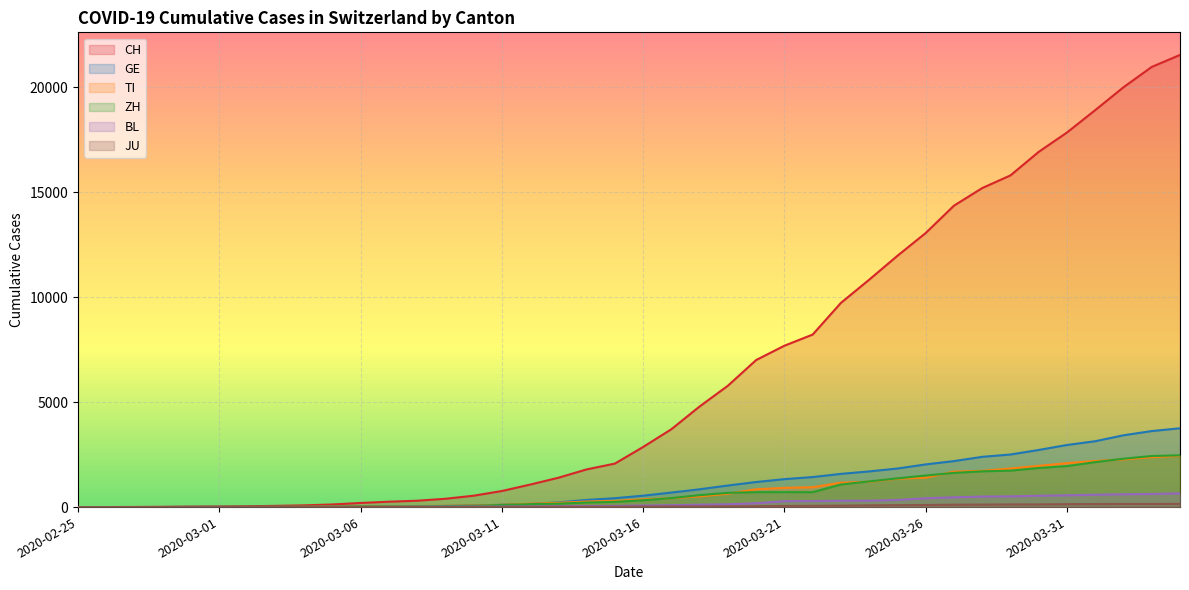

True or false: CH and TI intersect in this chart.

False